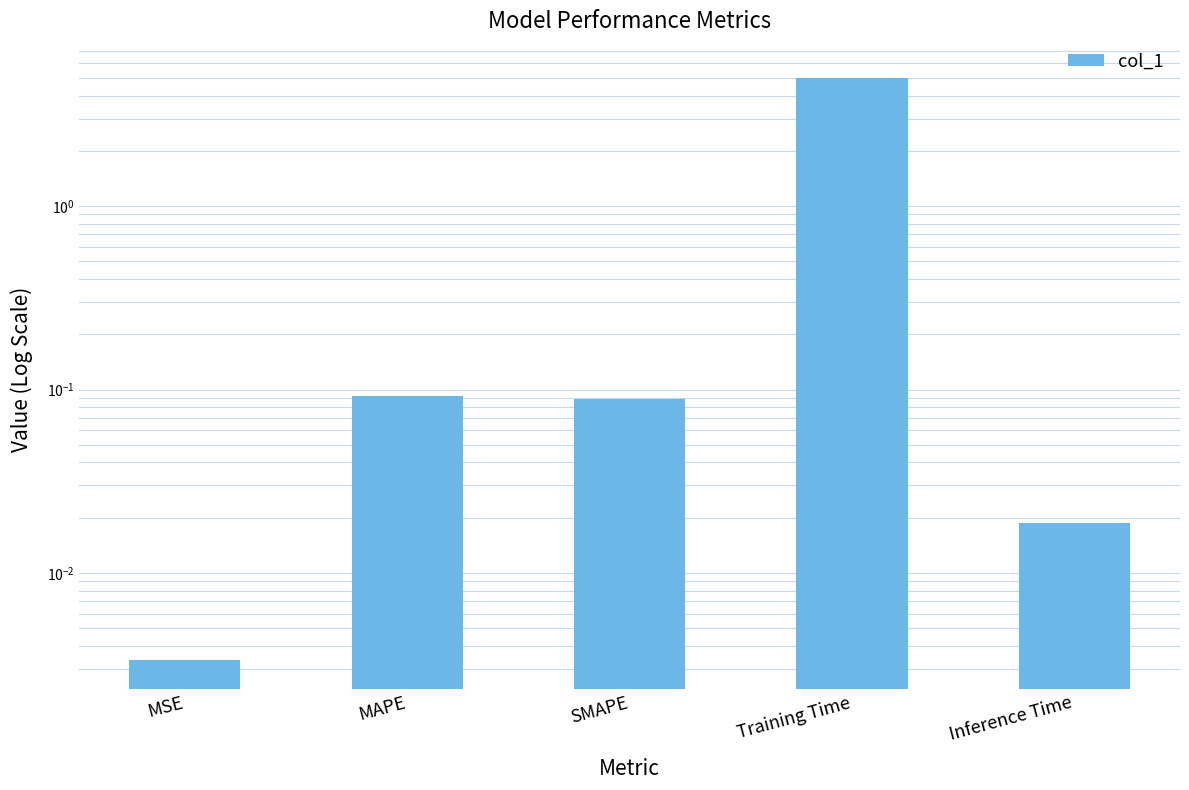

What is the sum of all values?

5.2